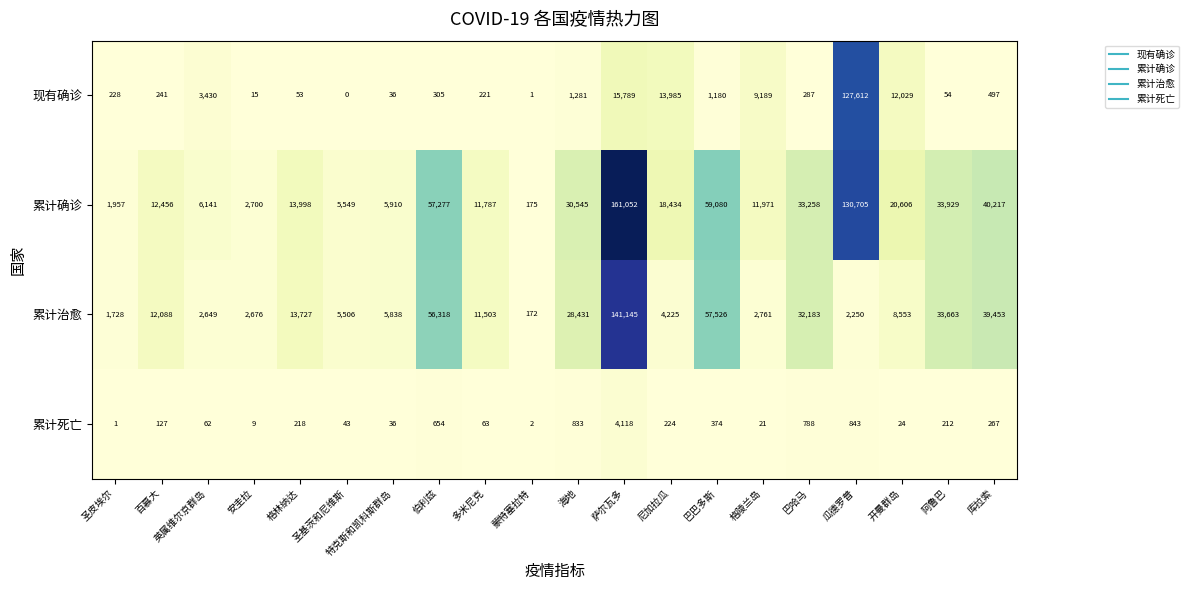

At which category is the sum across all series the highest?

萨尔瓦多